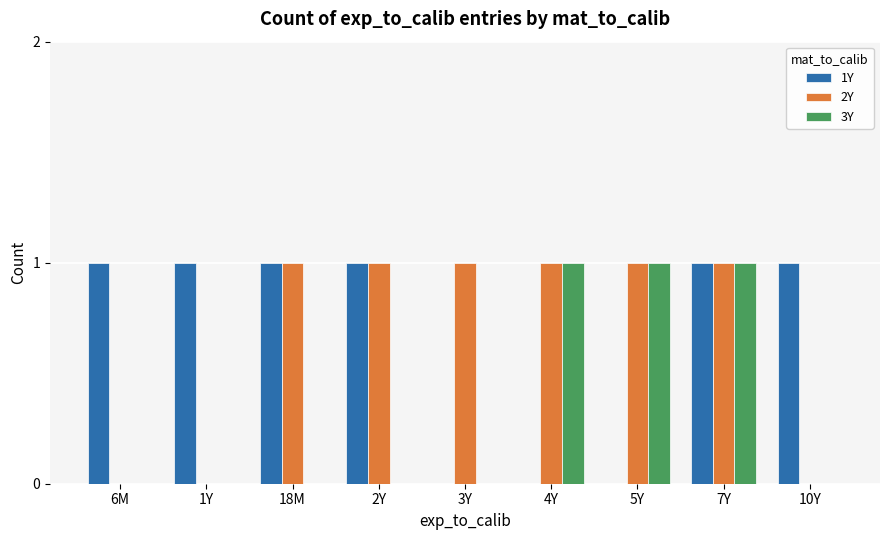

The value of 2Y at 1Y is 0. True or false?

True